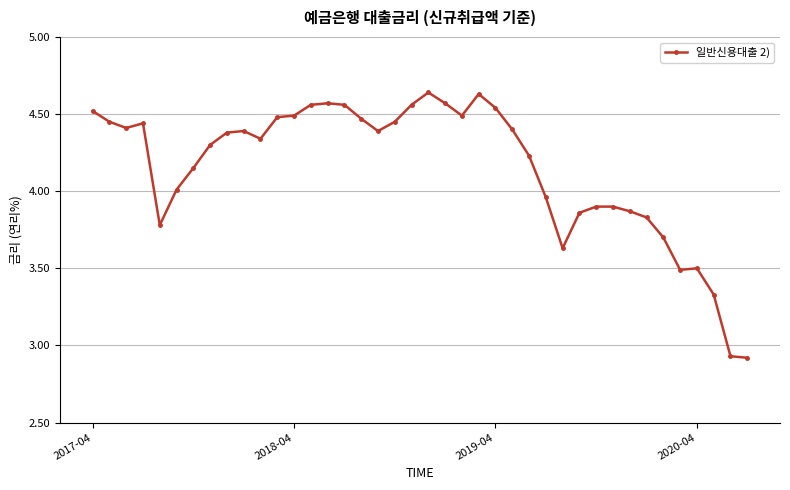

True or false: there are more than 0 points higher than both neighbors.

True